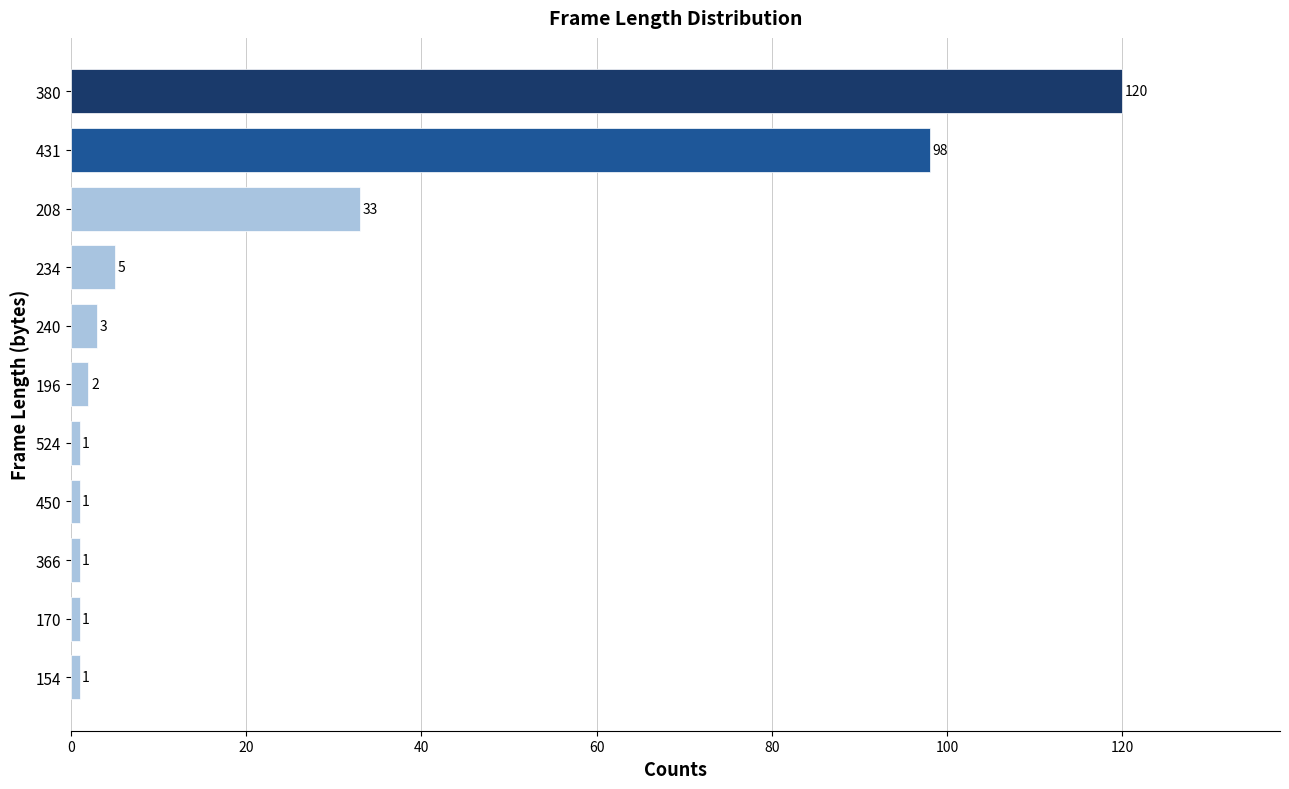

Reading bottom to top, transcribe all the data shown in this chart.

1	1	1	1	1	2	3	5	33	98	120